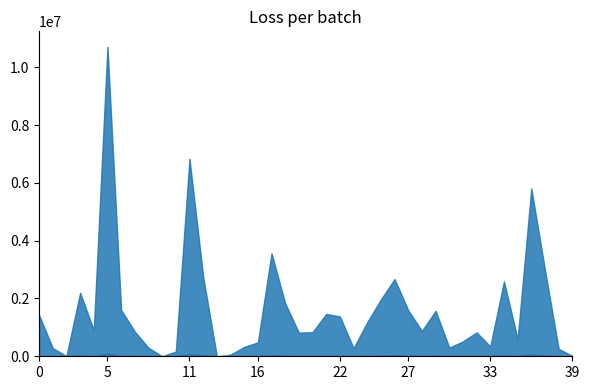

What is the maximum value shown in the chart?

10709007